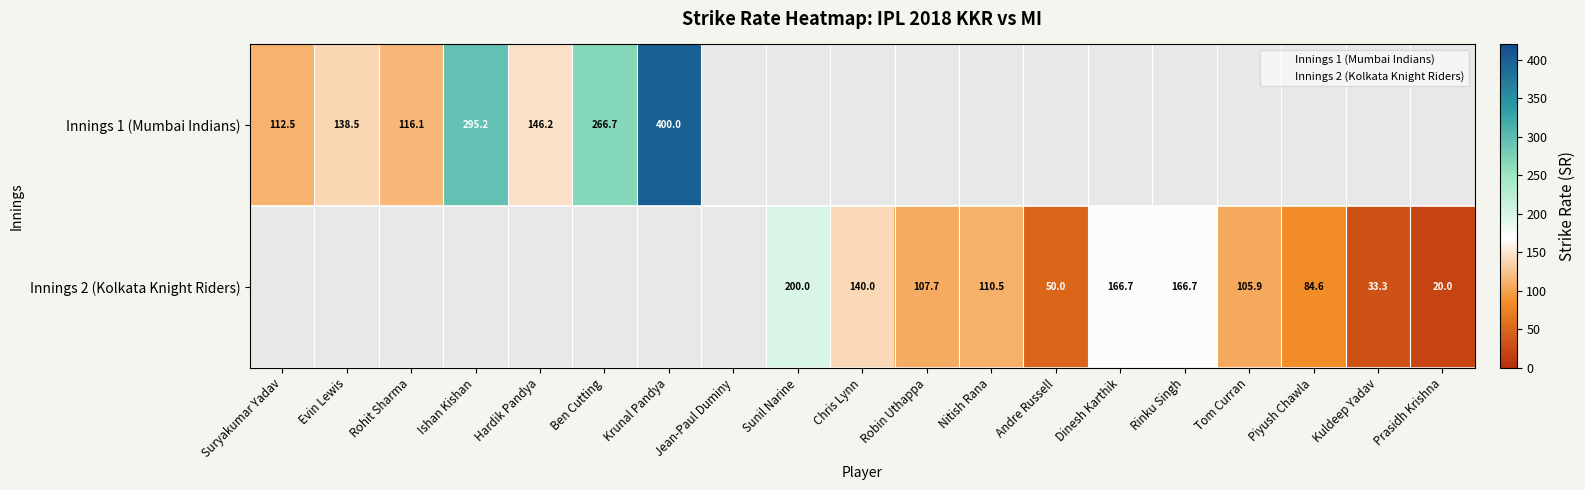

Between Jean-Paul Duminy and Krunal Pandya, which is larger?

Krunal Pandya